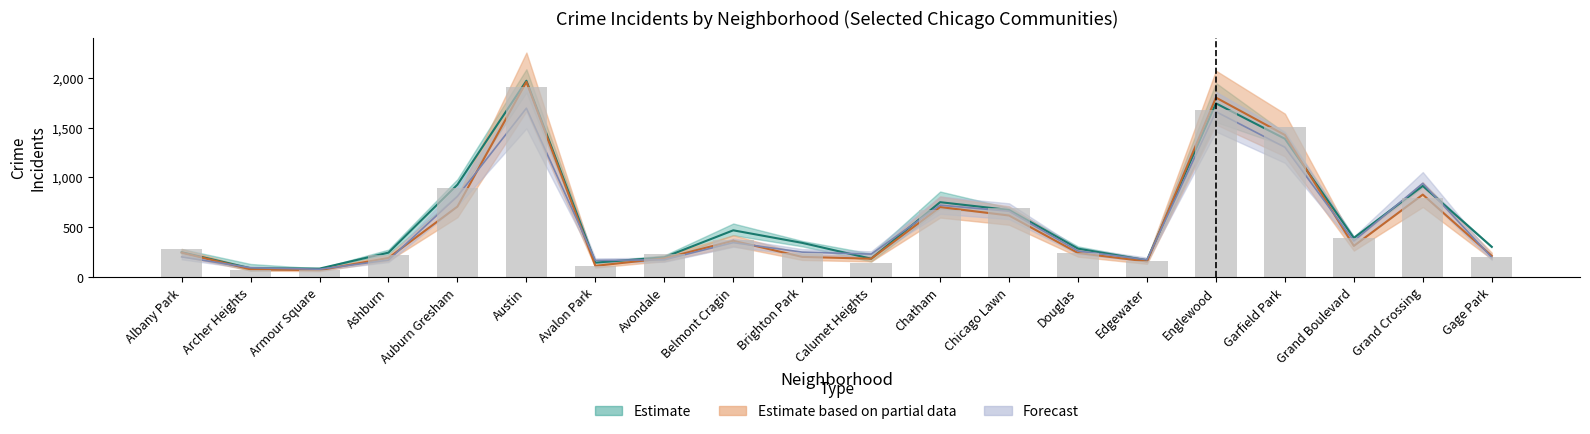

The chart shows a value of 43 at Archer Heights. True or false?

False